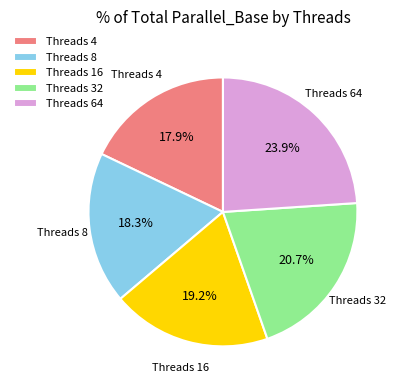

How much of the chart is everything except Threads 32?

79.3%